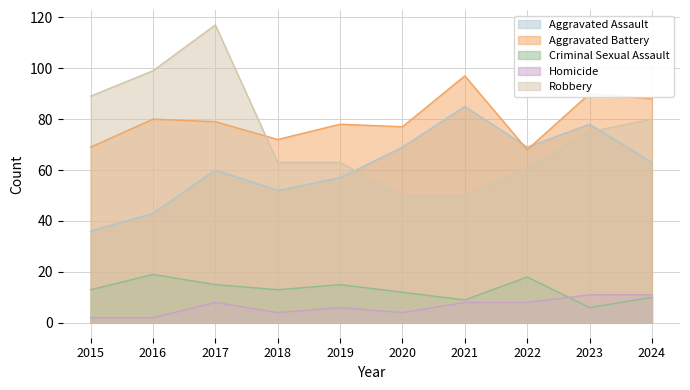

Does the chart have visible grid lines?

Yes